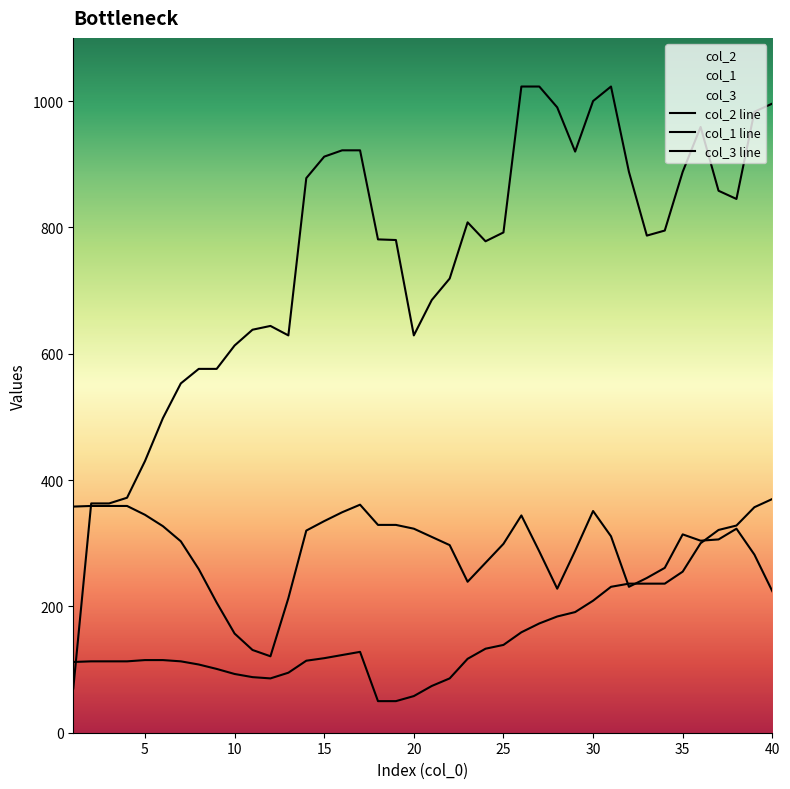

How many data points in col_2 line are less than 306?

20